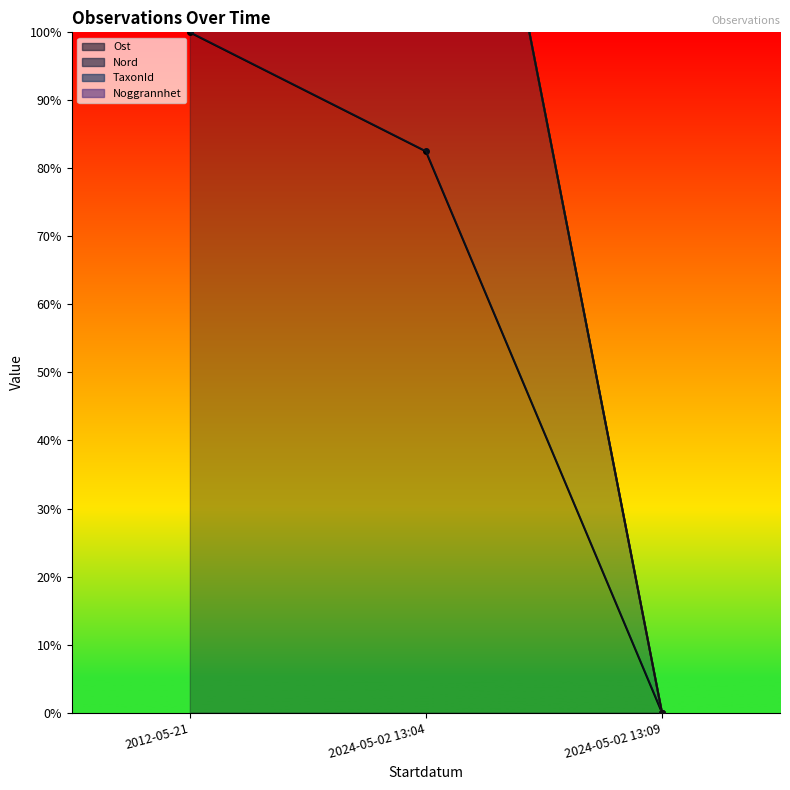

What is the average value of the Ost series?

60.8